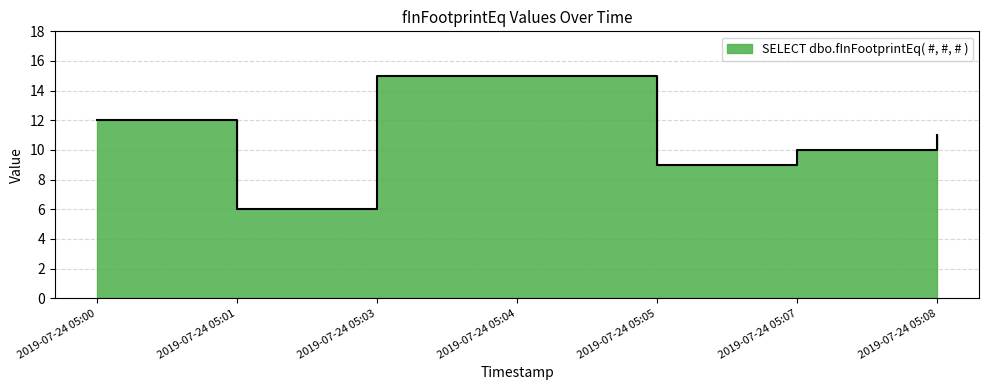

The value at 2019-07-24 05:03 is 15. True or false?

True